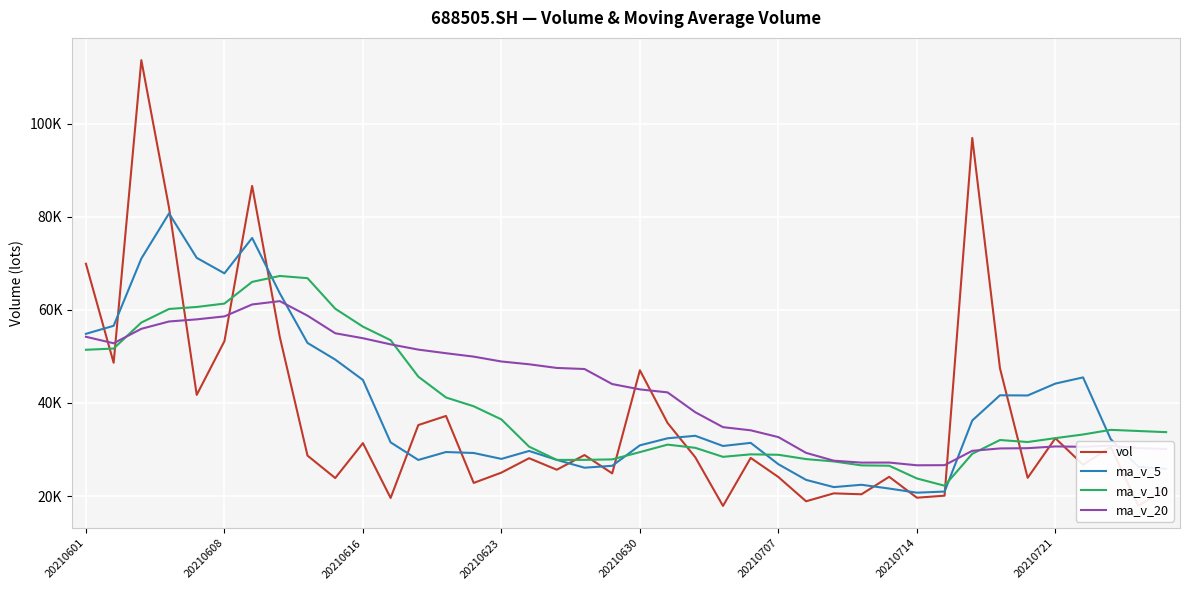

What are all the series names shown in the legend?

vol, ma_v_5, ma_v_10, ma_v_20